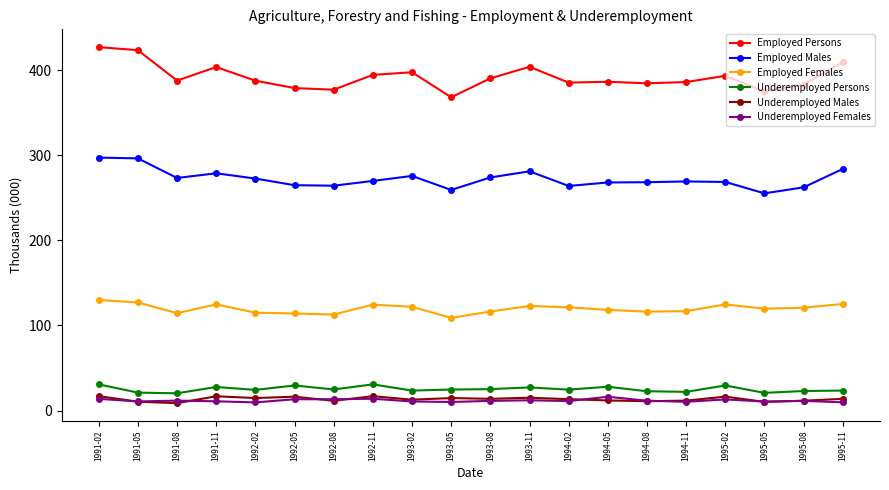

What is the label of the 8th point from the right?

1994-02